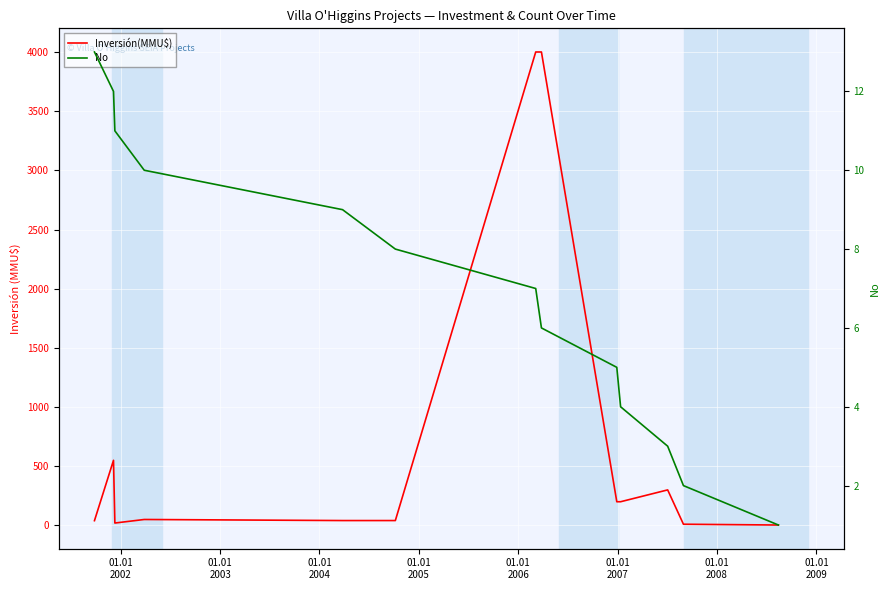

What is the lowest value of the Inversión(MMU$) series?

3.2